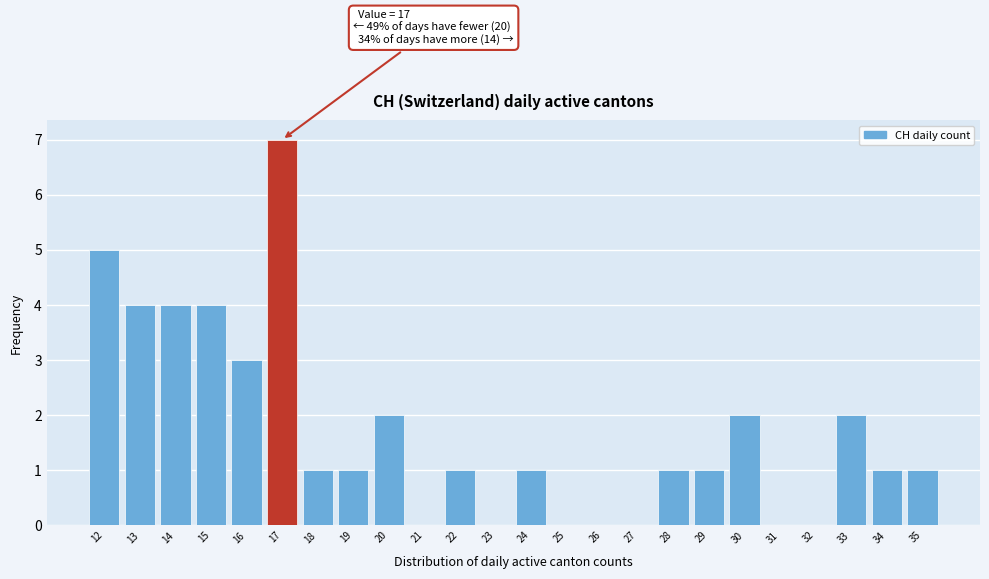

Which range on the x-axis has the tallest bar?

16.5 to 17.5